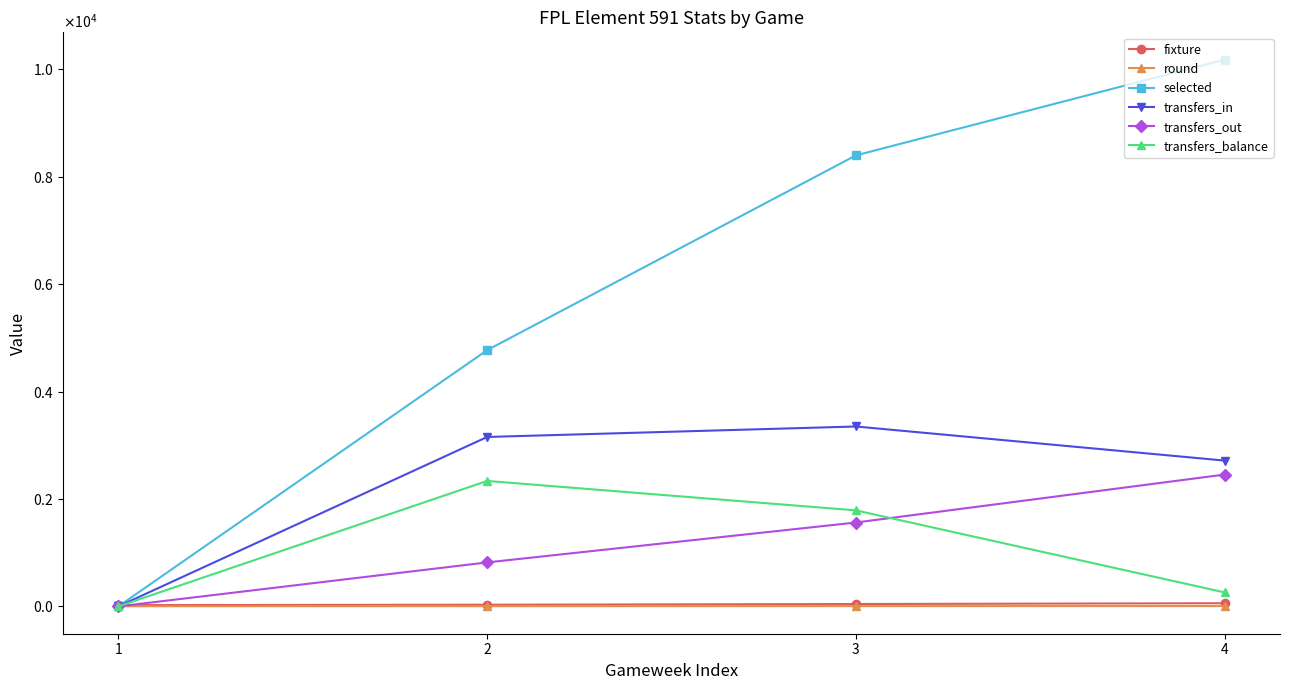

Does the chart have visible grid lines?

No